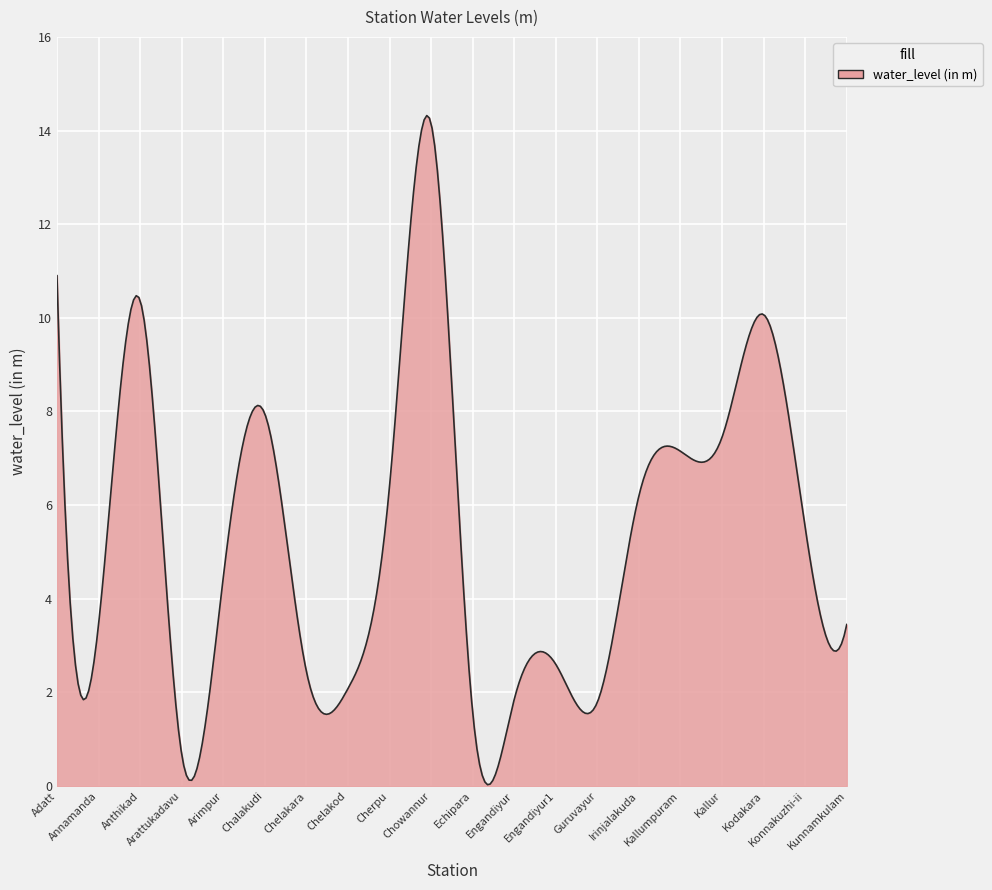

Does the chart display data point markers on the line(s)?

No